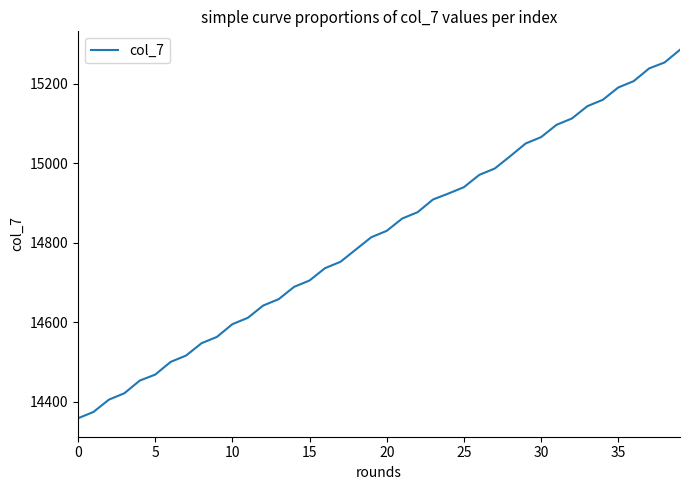

What is the difference between the maximum and minimum values?

928